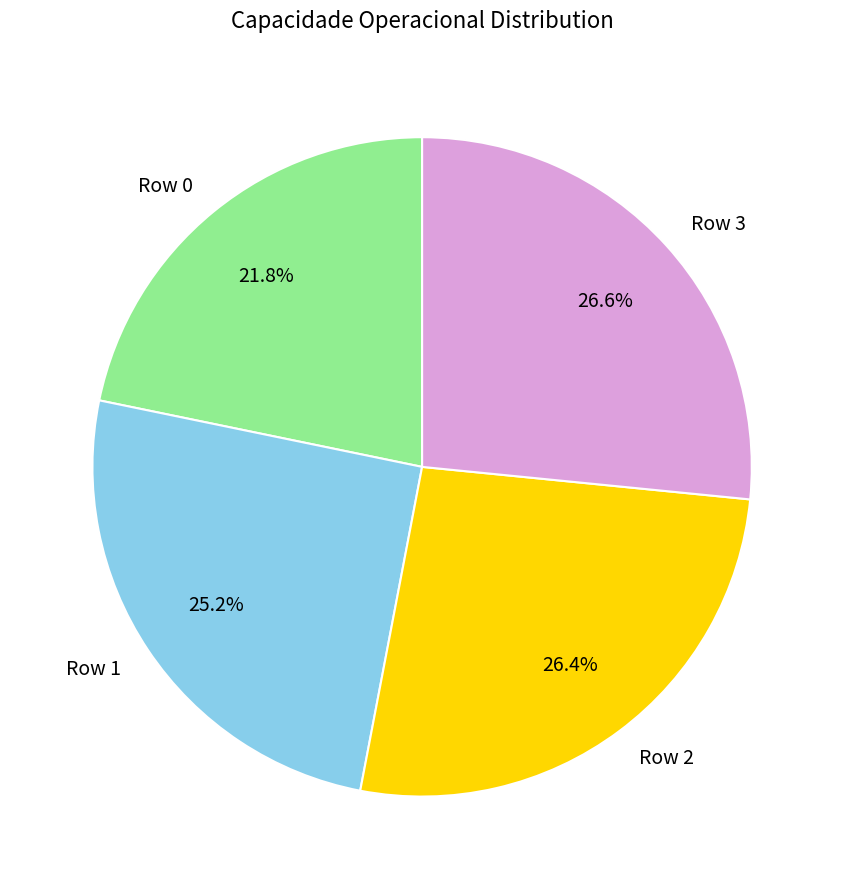

Which category has the smallest portion of the pie?

Row 0